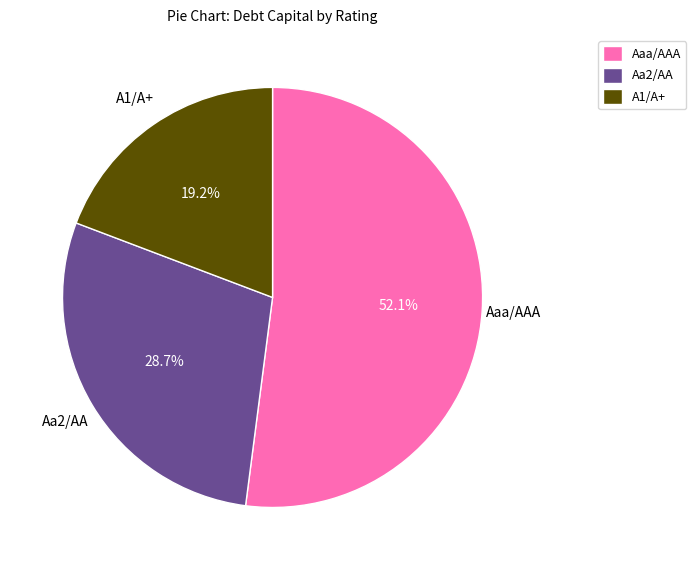

Which category has the biggest portion of the pie?

Aaa/AAA